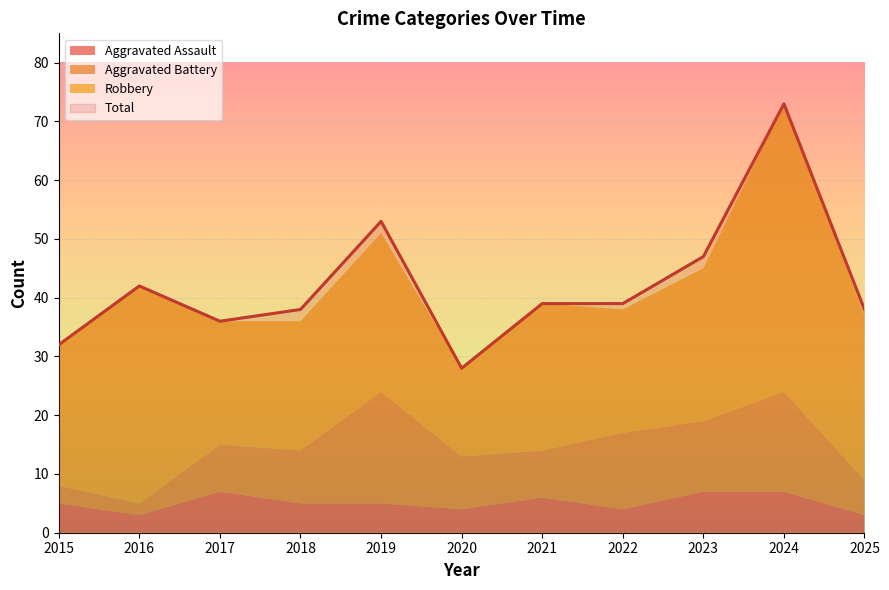

True or false: Aggravated Battery has a value of 6 at 2022.

False